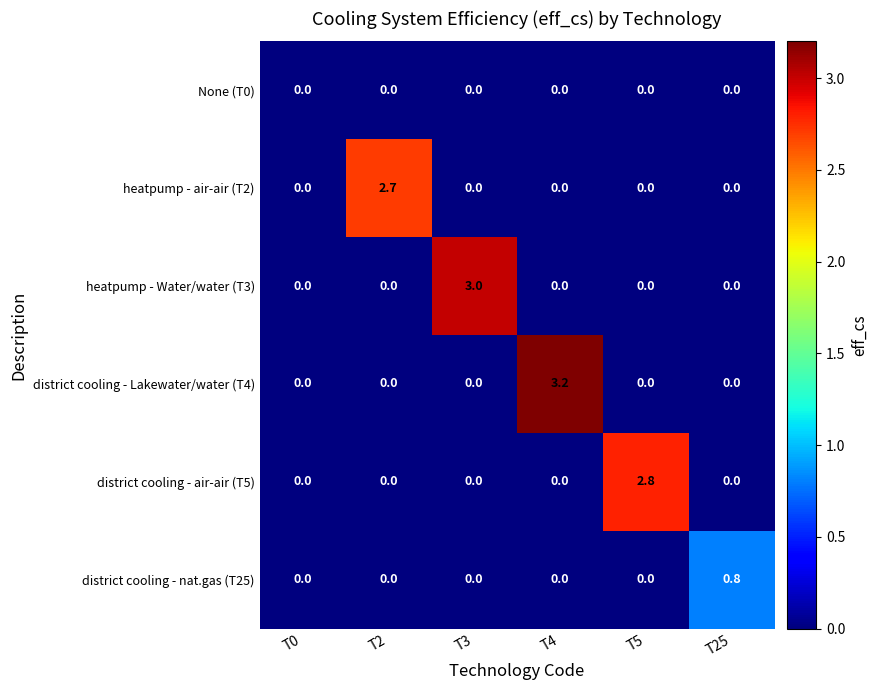

What is the spread (max minus min) of values at T3?

3.0